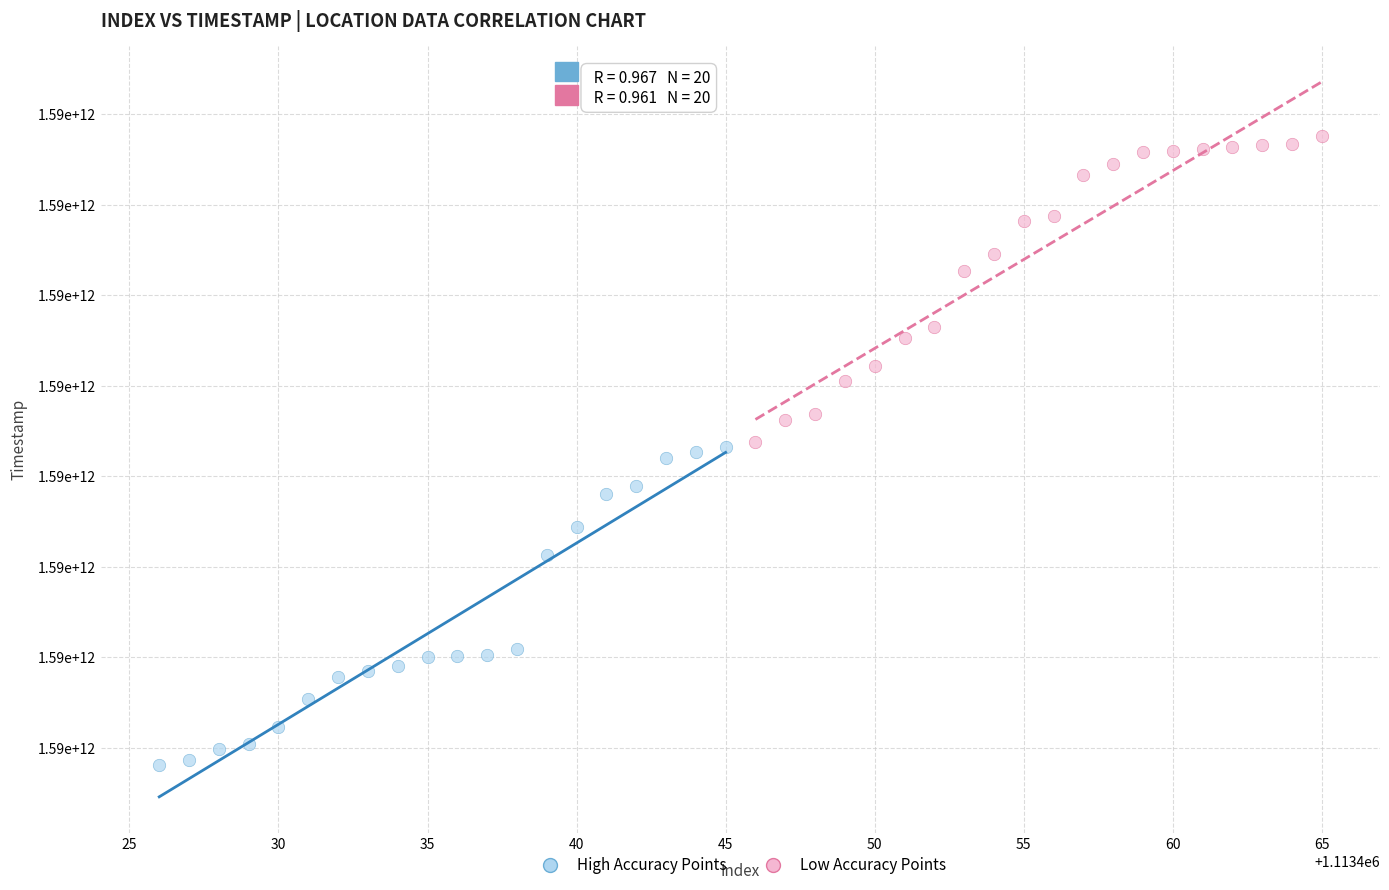

Which series contains the highest Y value?

Low Accuracy Points